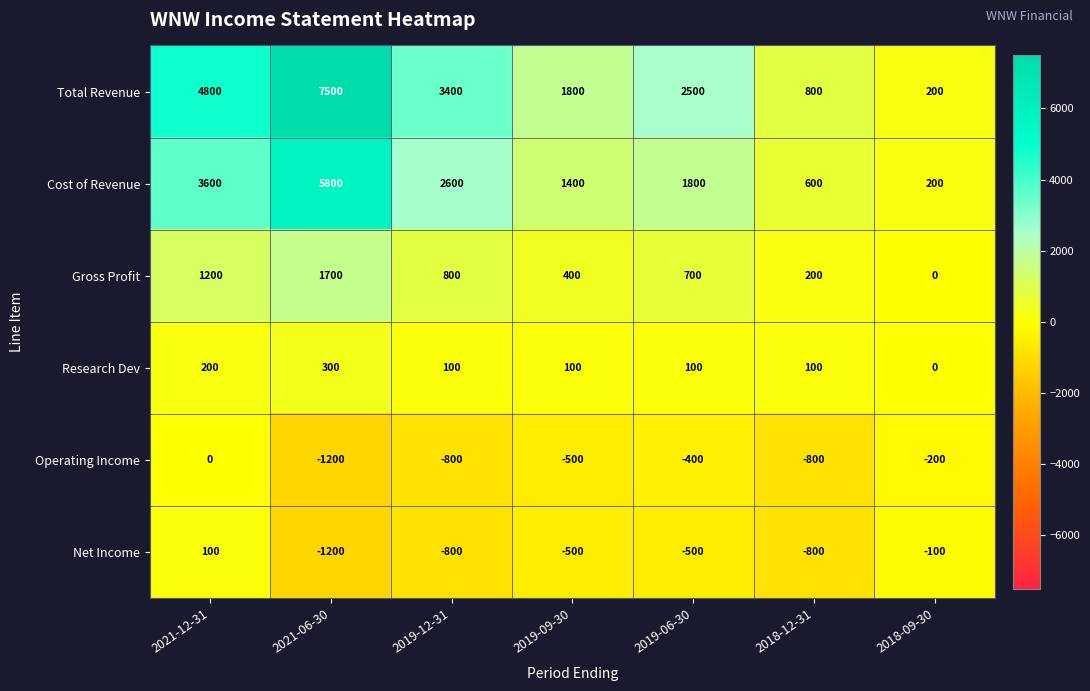

List the series in order of their peak value, lowest first.

Operating Income, Net Income, Research Dev, Gross Profit, Cost of Revenue, Total Revenue